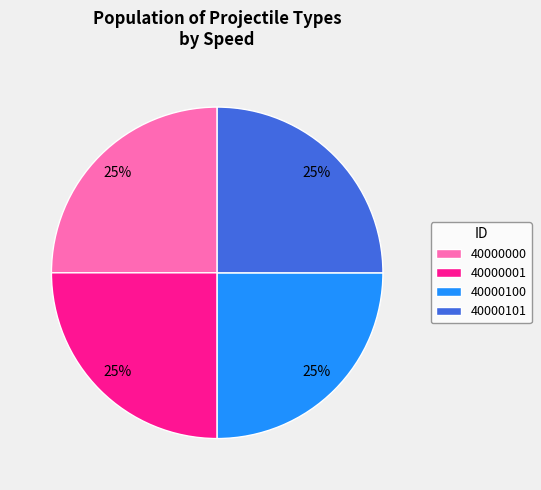

To the nearest percent, what is the average slice percentage?

25%